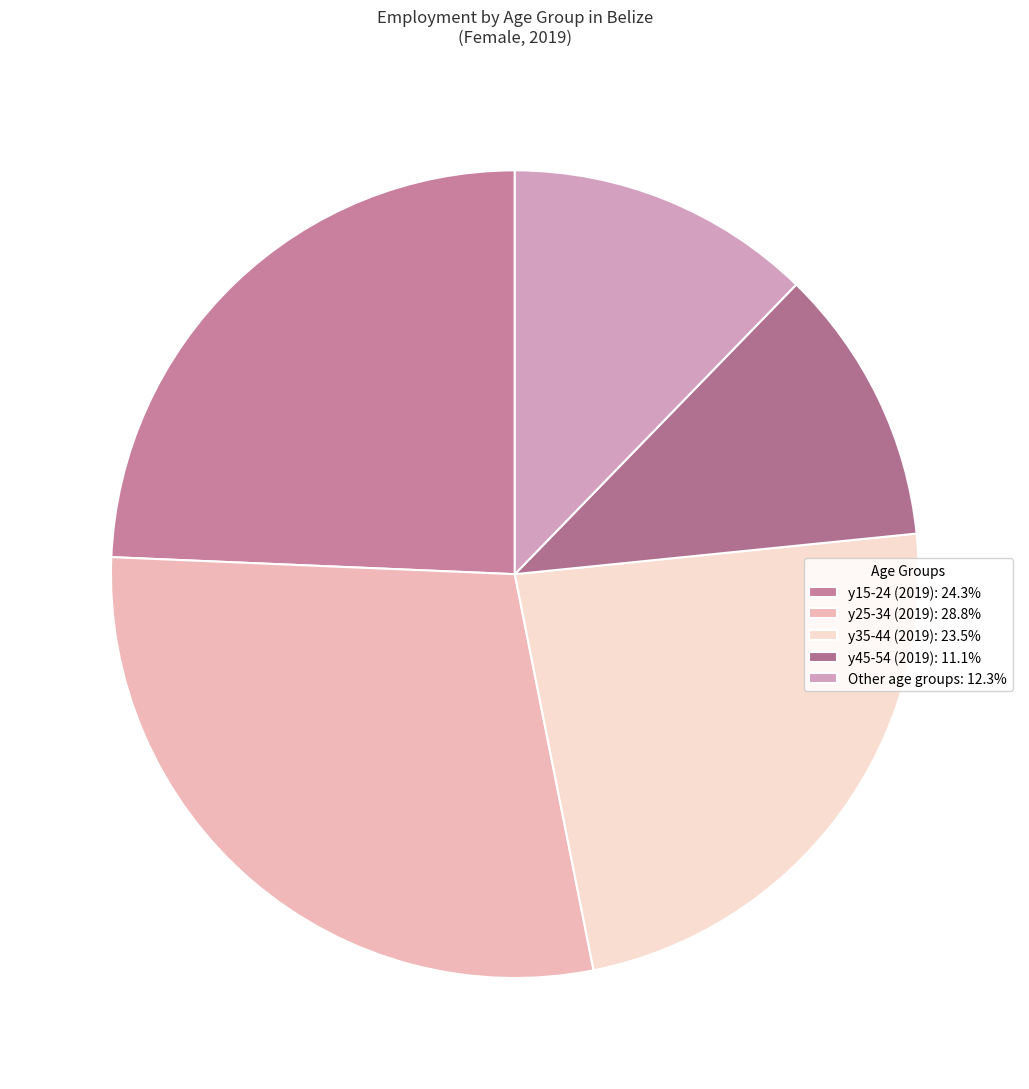

How many segments does this pie chart have?

5